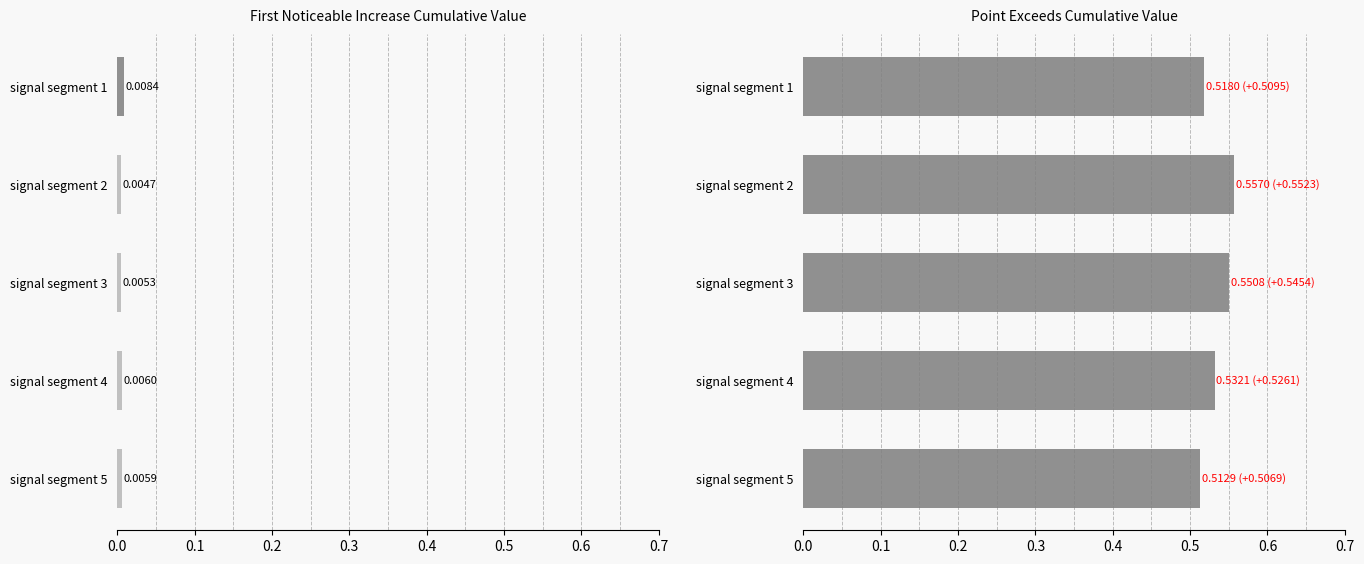

Rank the series at signal segment 4 from highest to lowest value.

Point_Exceeds_Cumulative_Value, First_Noticeable_Increase_Cumulative_Value